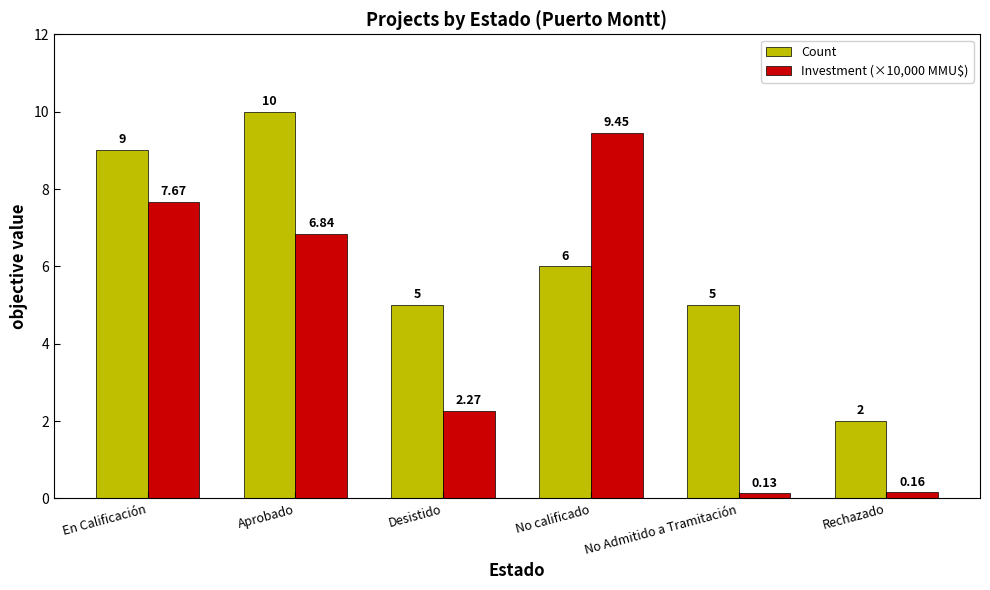

What is the difference between the second highest and minimum values in the Count series?

7.0